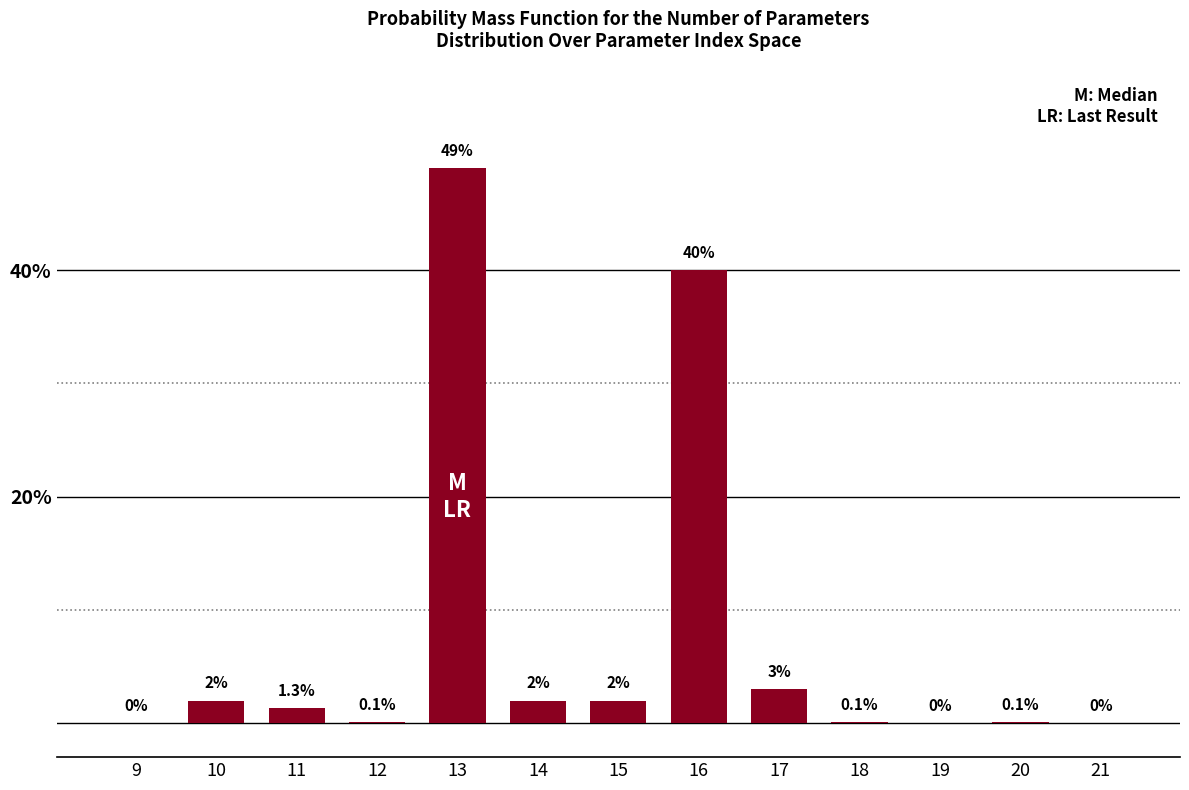

Reading right to left, list all the values displayed in this chart.

21=0.0	20=0.1	19=0.0	18=0.1	17=3.0	16=40.0	15=2.0	14=2.0	13=49.0	12=0.1	11=1.3	10=2.0	9=0.0